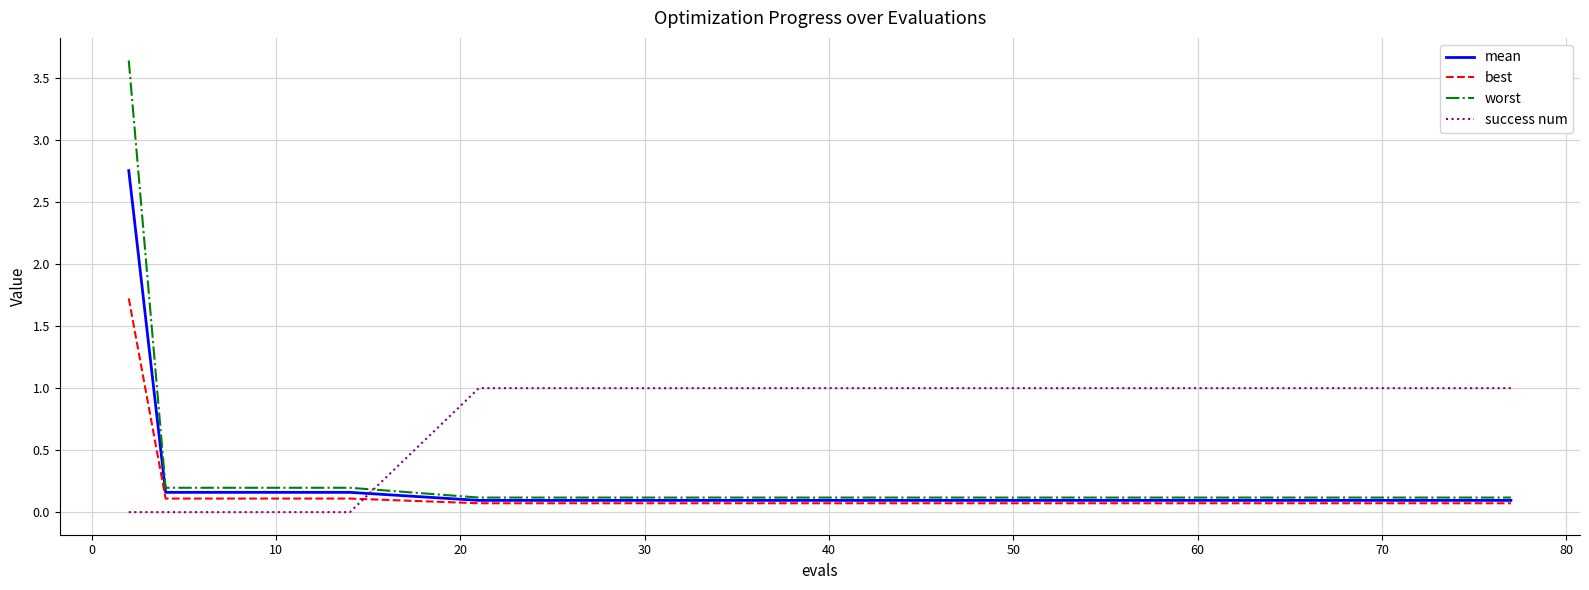

Which series has the largest range (max minus min)?

worst